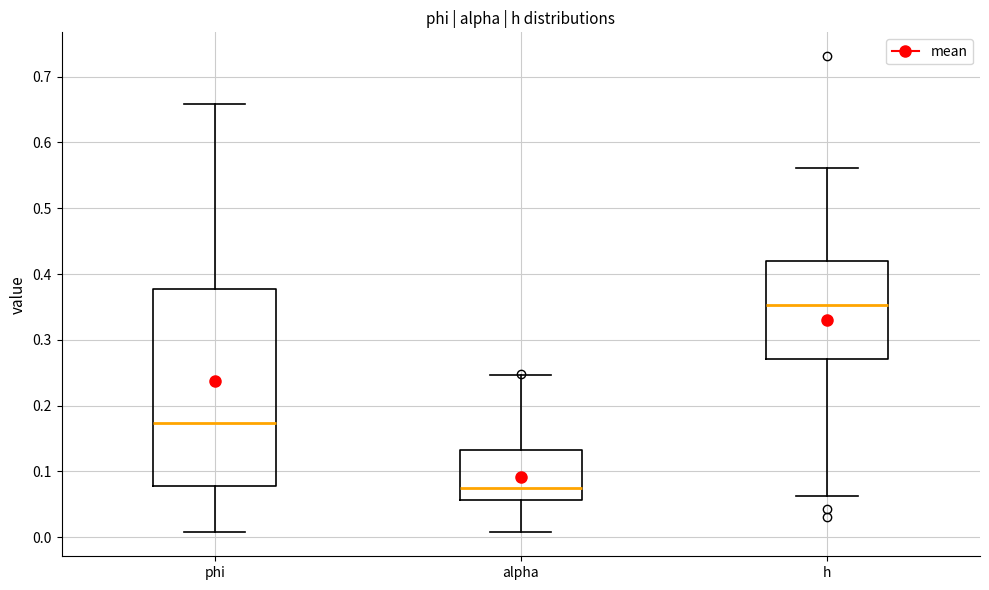

Reading left to right, transcribe this box plot: for each box, give where its median line is, the range the box spans, and where its two whiskers end, as read against the y-axis. The values are not printed on the chart, so give them approximately, as read against the axis.

phi: median 0.17, box 0.08 to 0.38, whiskers 0.01 to 0.66
alpha: median 0.07, box 0.06 to 0.13, whiskers 0.01 to 0.25
h: median 0.35, box 0.27 to 0.42, whiskers 0.06 to 0.56